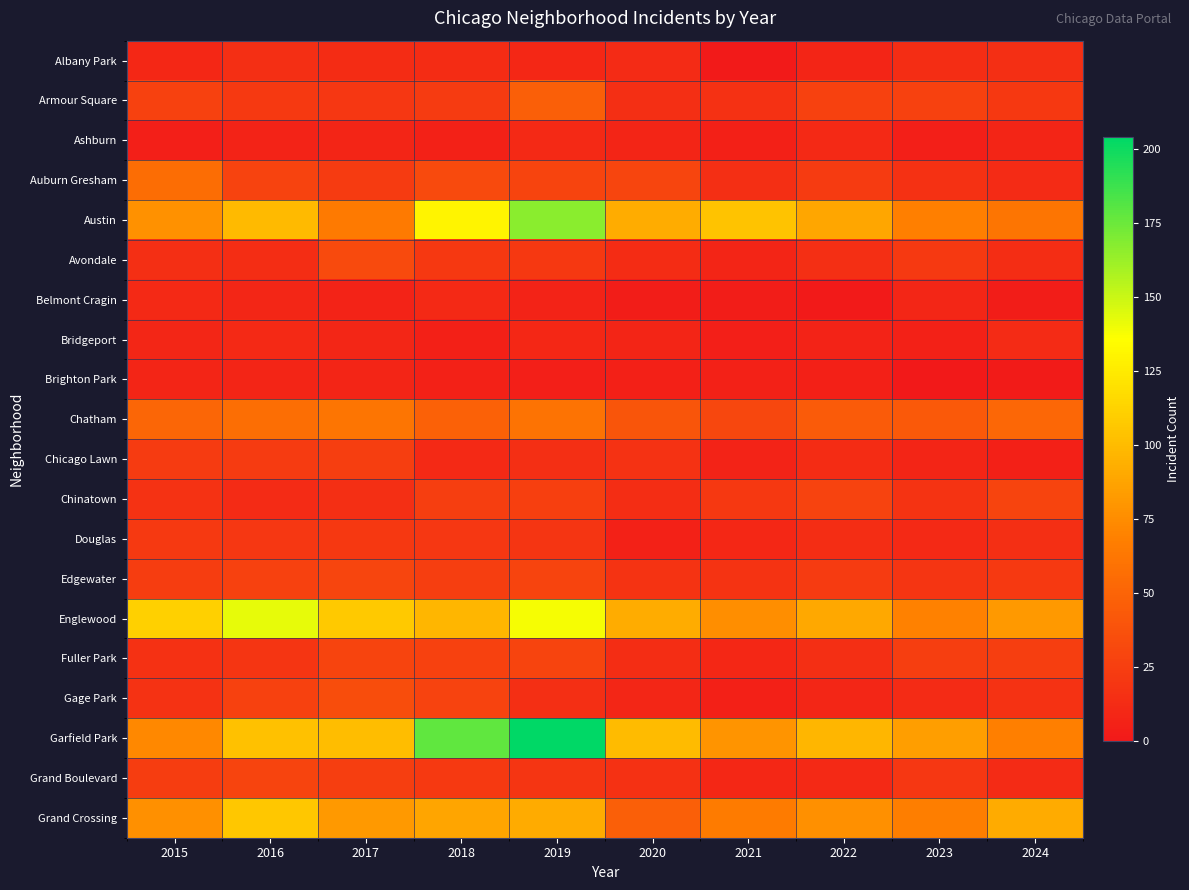

At which category does the chart reach its minimum across all series?

2023